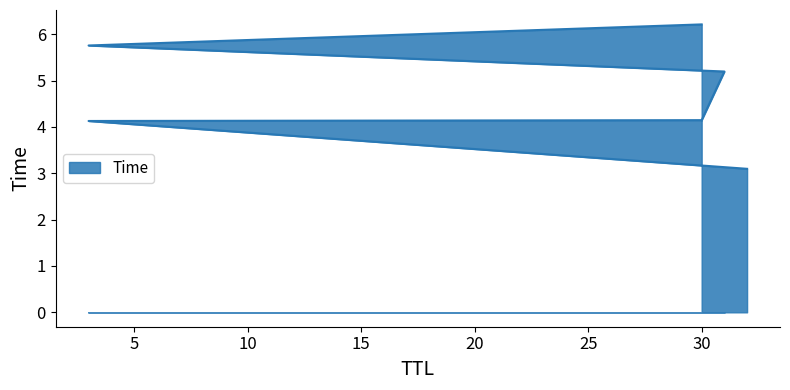

What is the change in value from 32 to 3?

+1.0